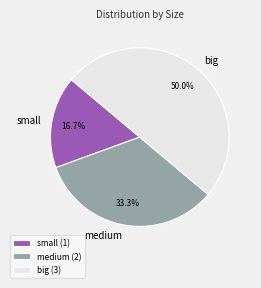

Does small account for over 50% of the chart?

No